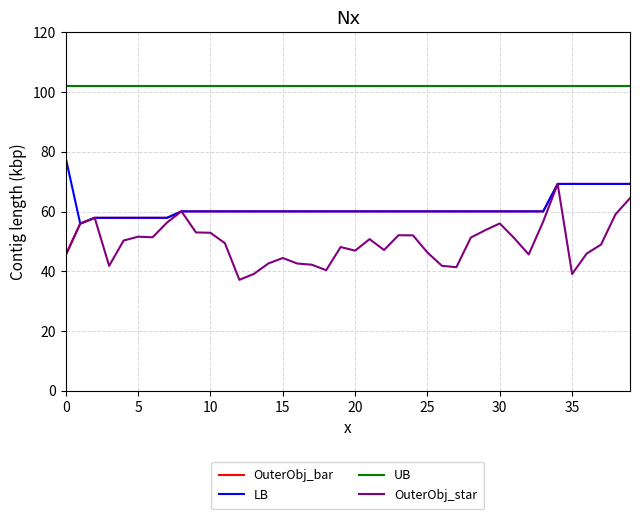

Does the chart have visible grid lines?

Yes